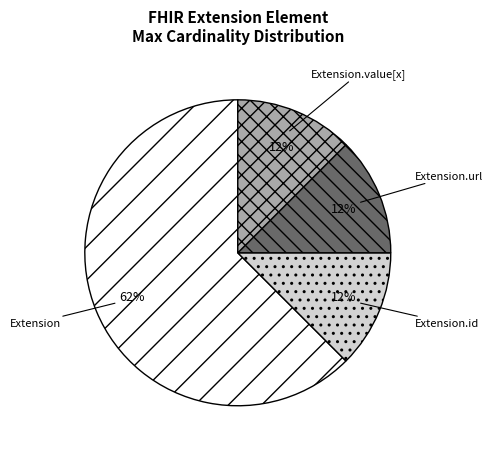

Which slice represents more than half of the pie?

Extension